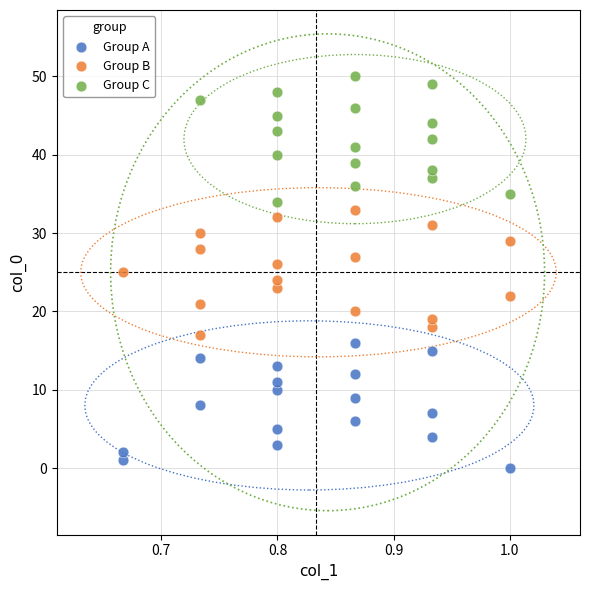

What are all the series names shown in the legend?

Group A, Group B, Group C